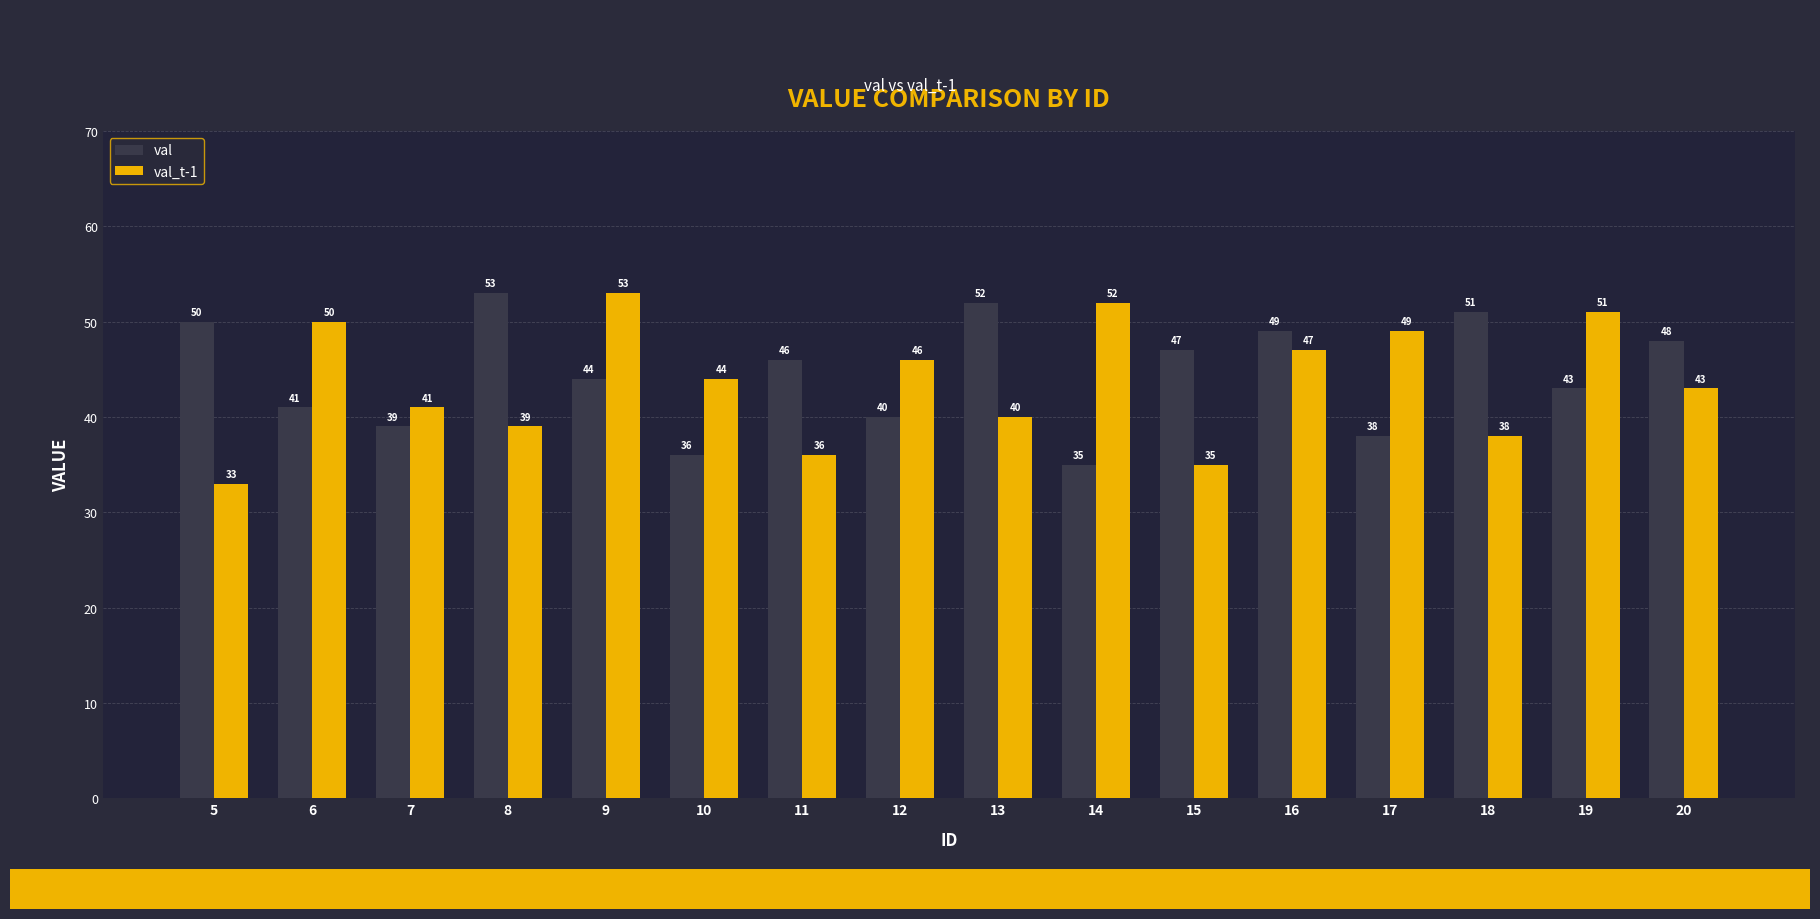

Rank the categories by val value from lowest to highest.

14, 10, 17, 7, 12, 6, 19, 9, 11, 15, 20, 16, 5, 18, 13, 8